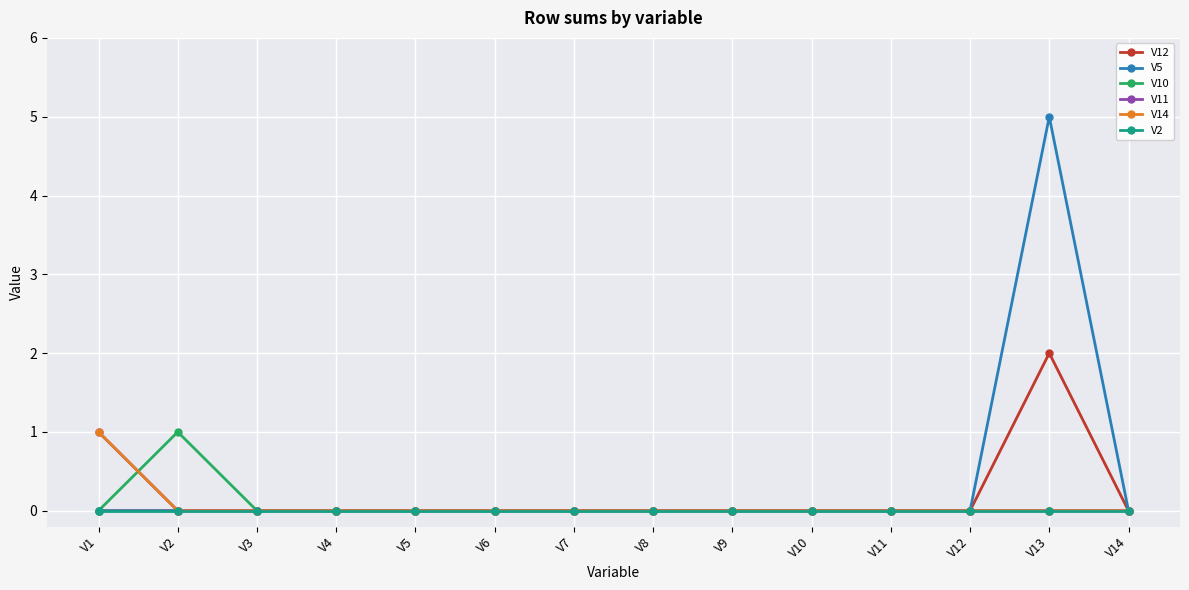

List the labels in order of V14 value, largest first.

V1, V2, V3, V4, V5, V6, V7, V8, V9, V10, V11, V12, V13, V14